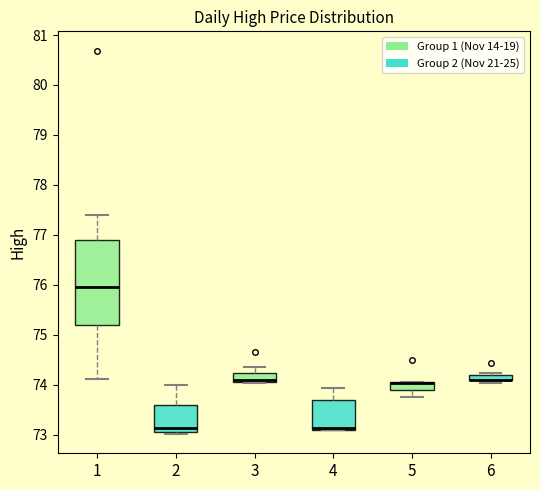

Where is the lower edge of the box at x = 4 on the y-axis? The values are not printed on the chart, so give them approximately, as read against the axis.

73.1